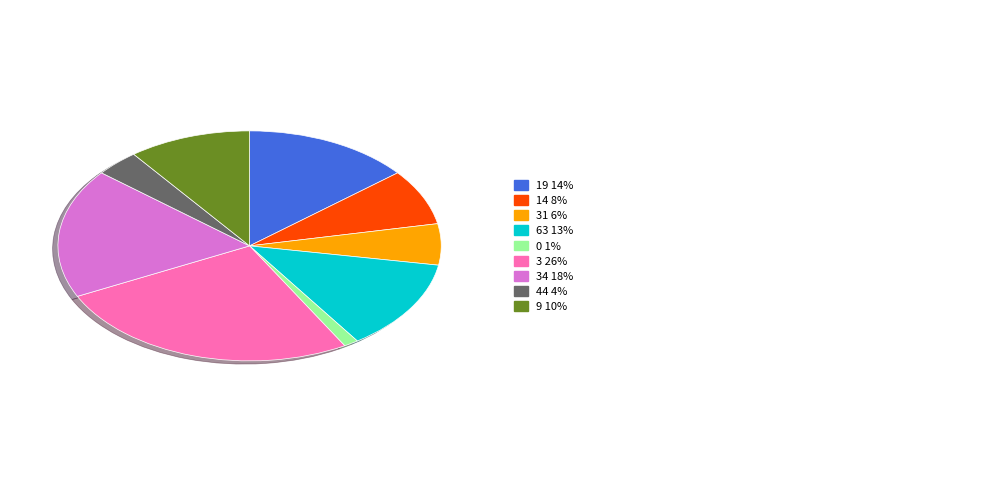

Is there a majority slice in this chart?

No